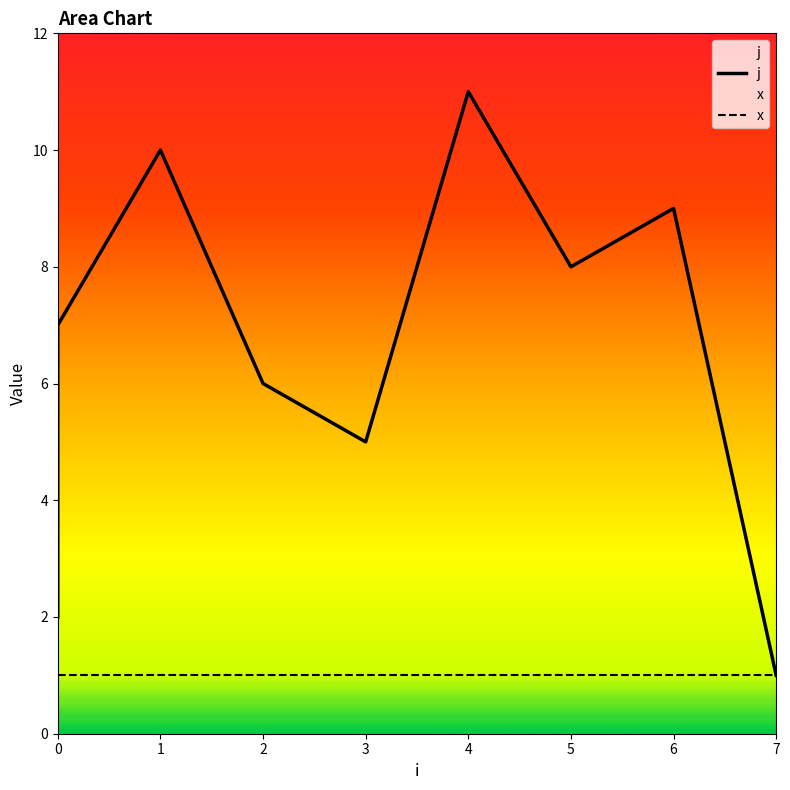

The j series shows 9 at 3. True or false?

False